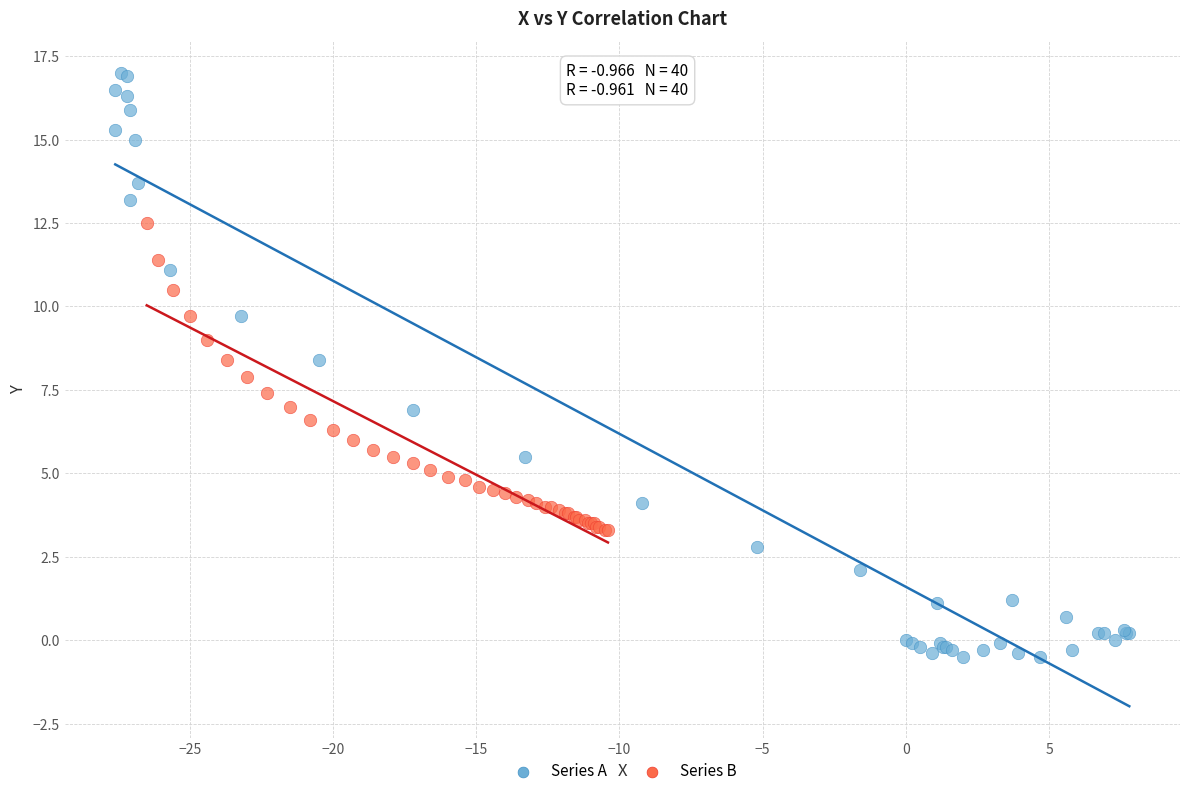

Which series contains the highest Y value?

Series A